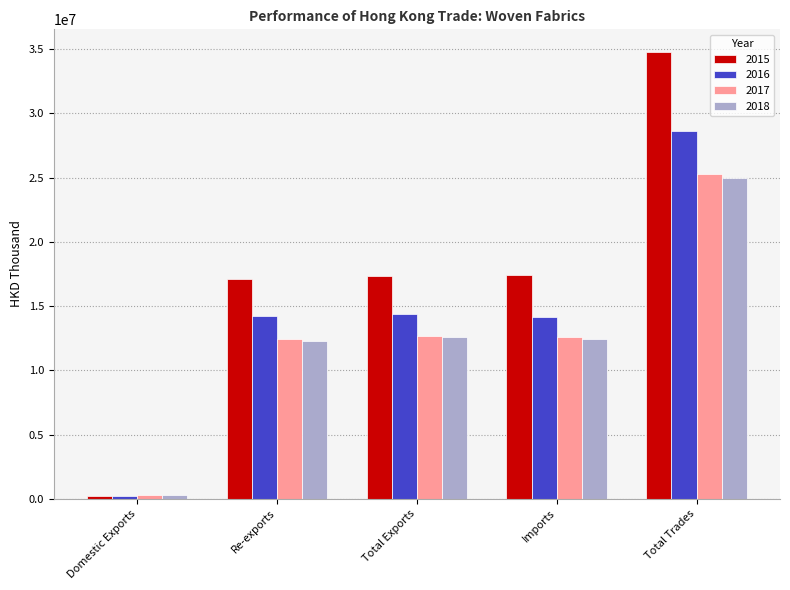

Is it true that 2018 equals 4911088.9 at Re-exports?

False